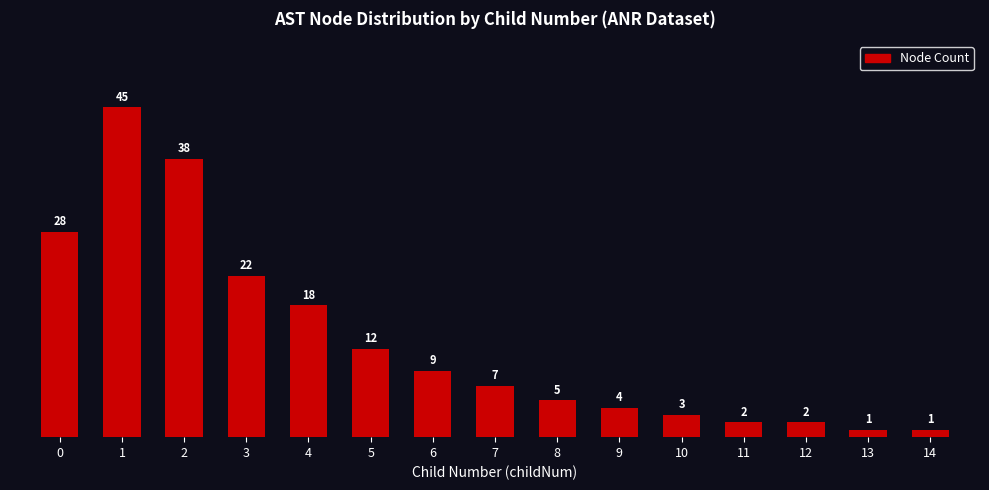

What is the value of the 14th bar from the left?

1